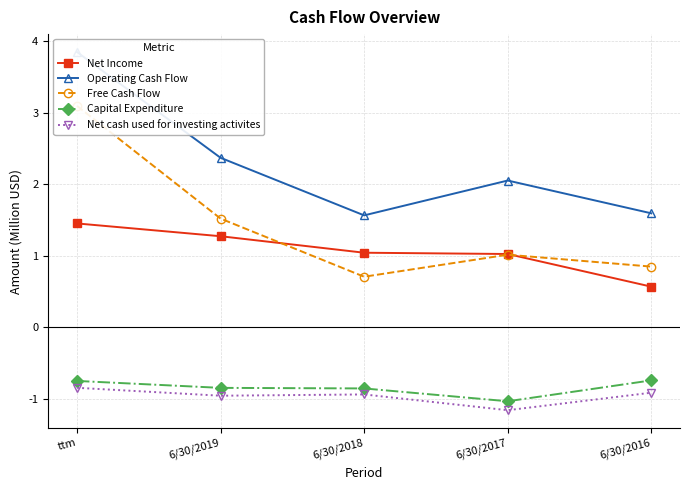

Is the value of Net Income at 6/30/2019 greater than the value of Free Cash Flow at 6/30/2019?

No